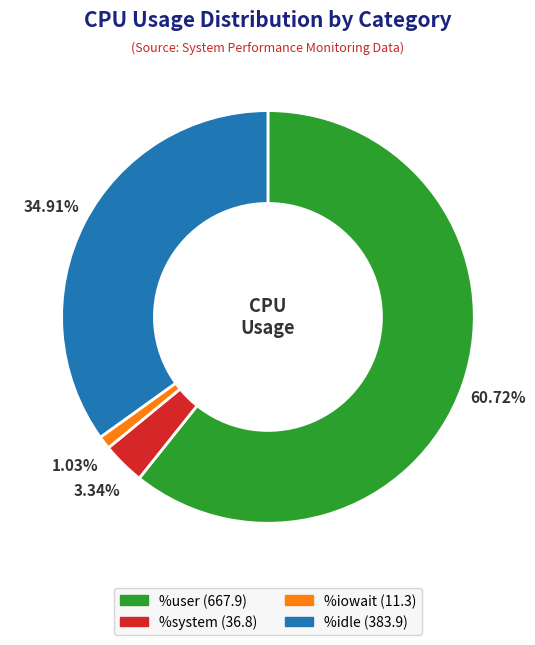

Is there a majority slice in this chart?

Yes